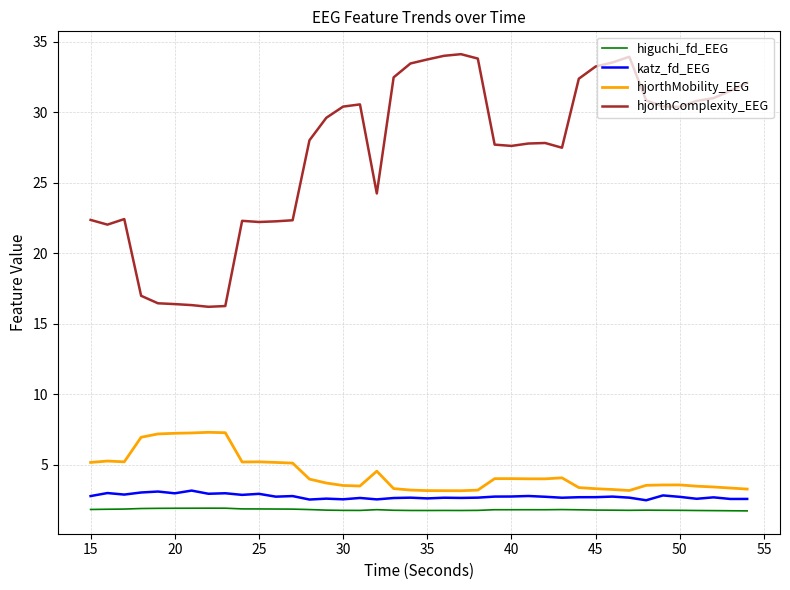

What is the greatest value displayed?

34.1